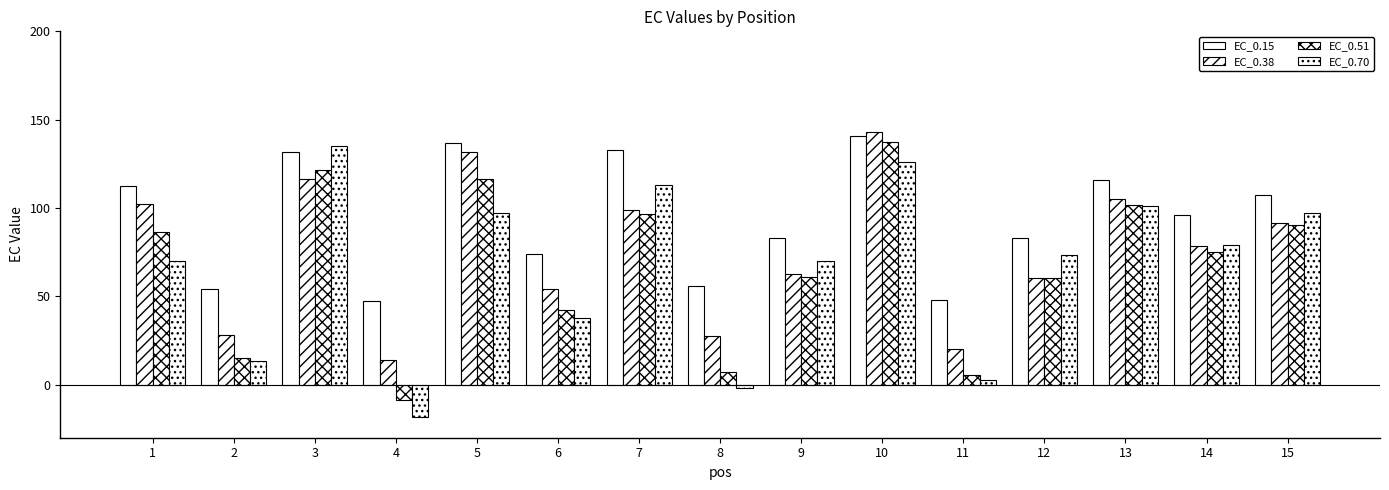

Which has a higher value, 8 or 15?

15